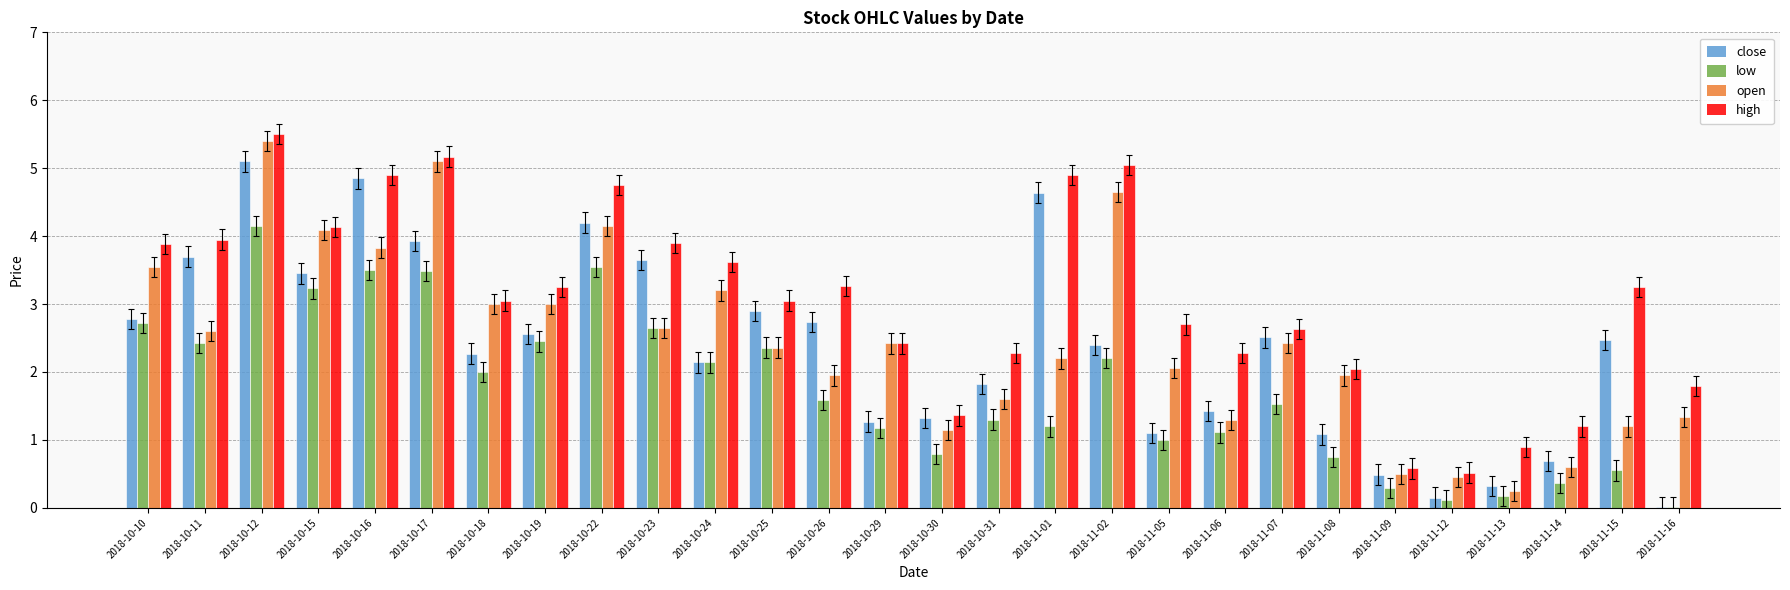

The value of low at 2018-11-15 is 1.0. True or false?

False